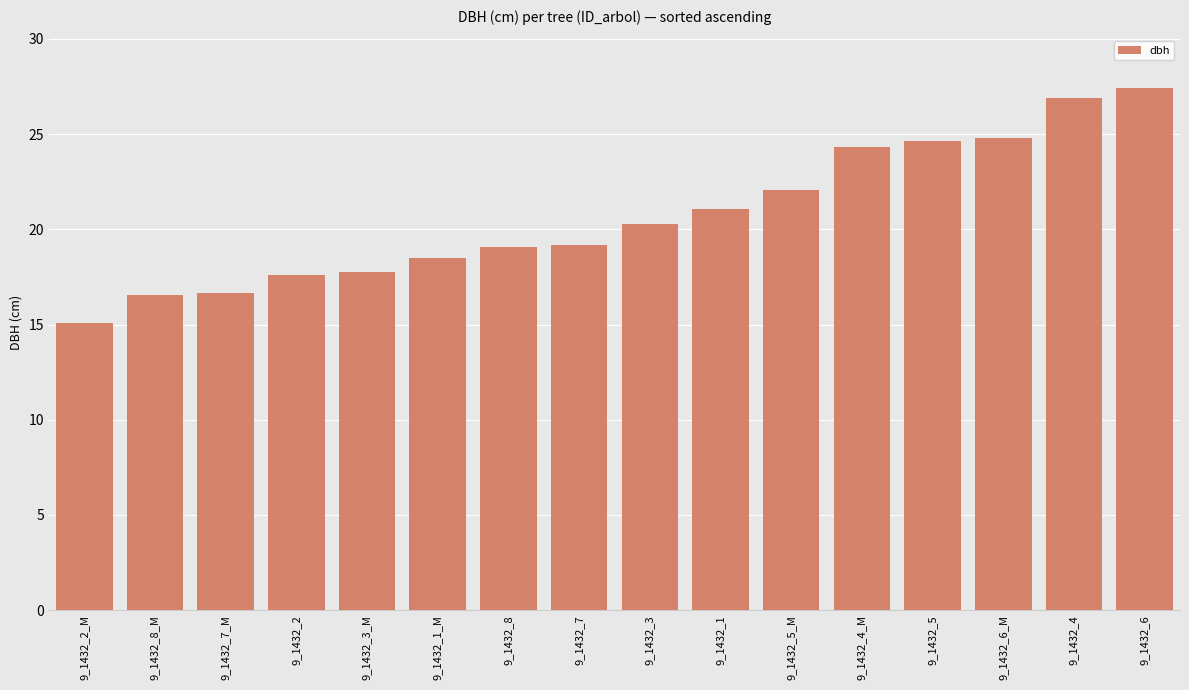

The chart shows a value of 33.9 at 9_1432_8. True or false?

False